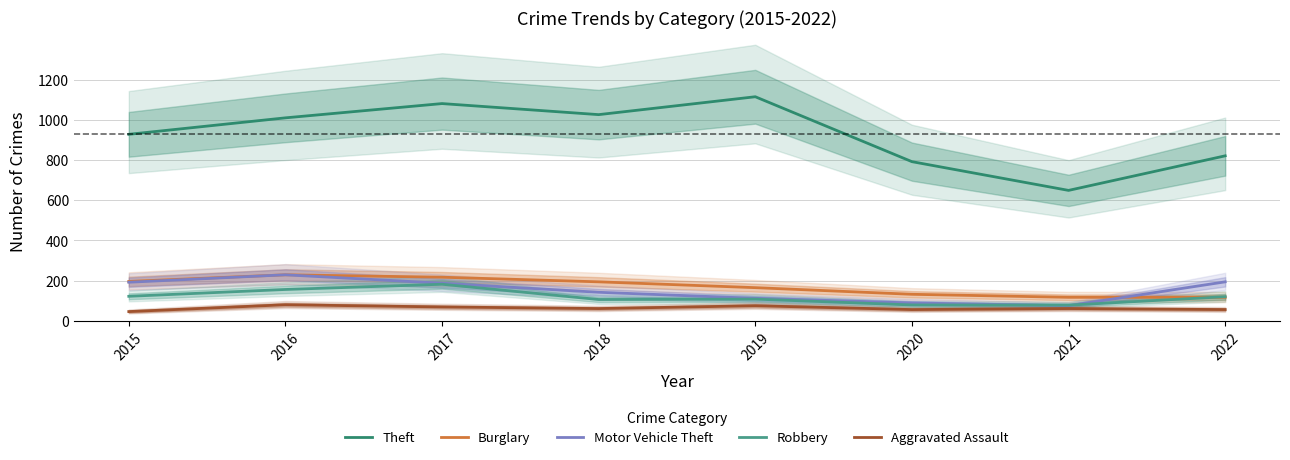

At which category does the chart reach its minimum across all series?

2015